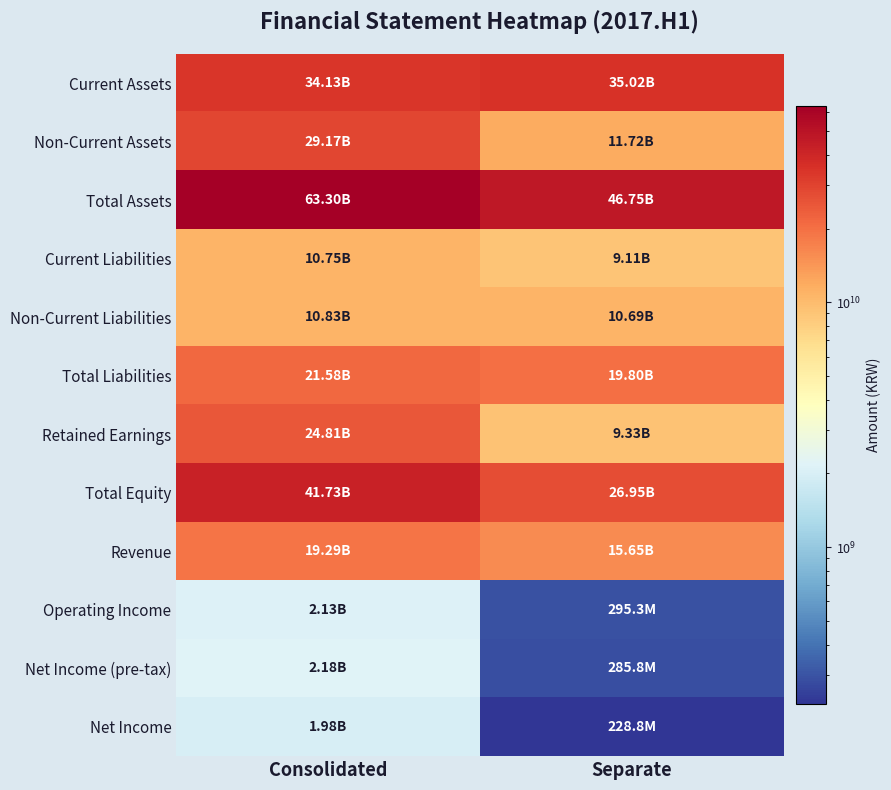

Which series has the largest total across all categories?

Total Assets